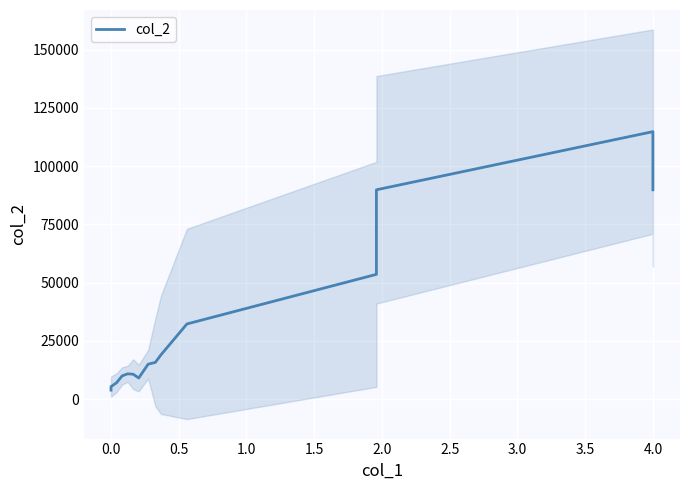

Reading left to right, extract all data points from this chart.

3866.7	5366.7	7033.3	9966.7	10866.7	10700.0	9070.0	15003.3	15770.0	18970.0	32260.0	53543.3	89820.0	114770.0	89820.0